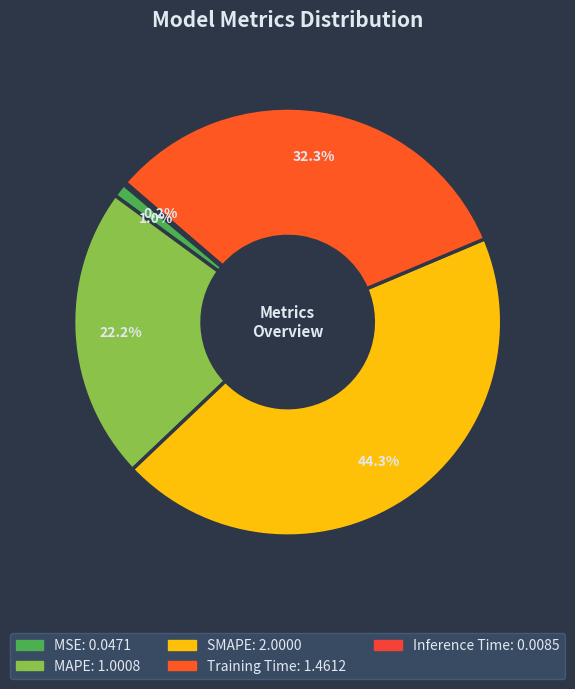

Is there any slice that represents more than half of the pie?

No